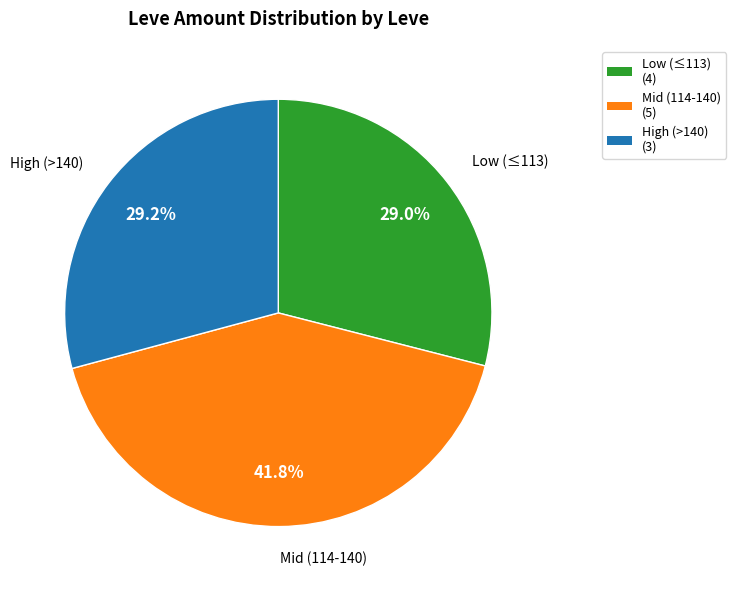

Is there any slice that represents more than half of the pie?

No